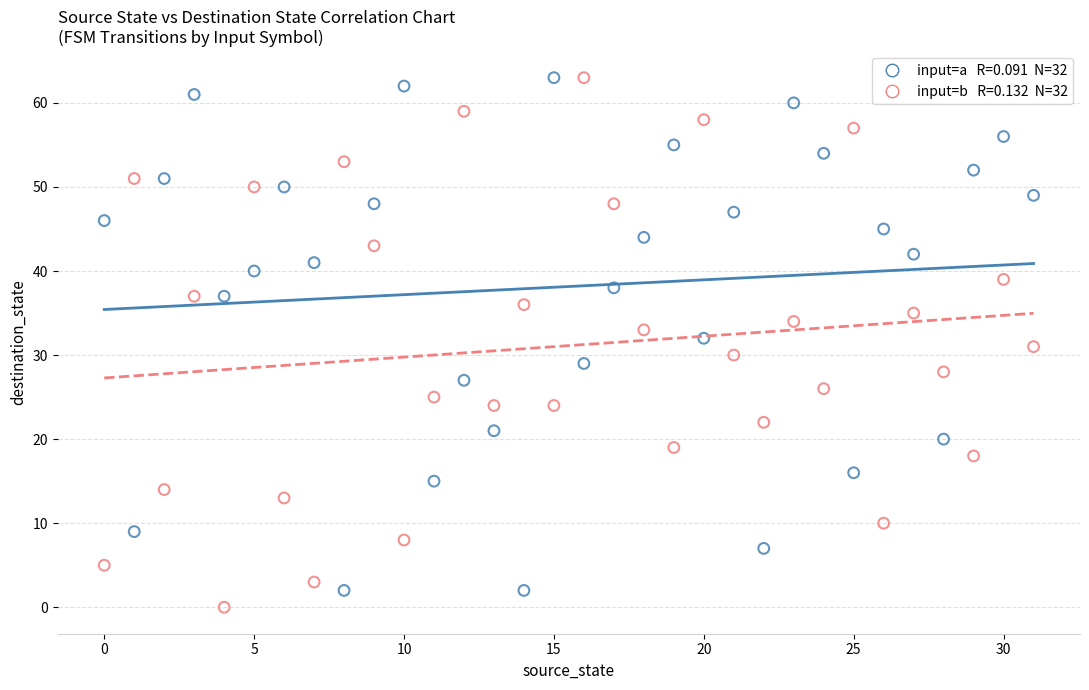

Across all data points, what is the range of Y values (max minus min)?

63